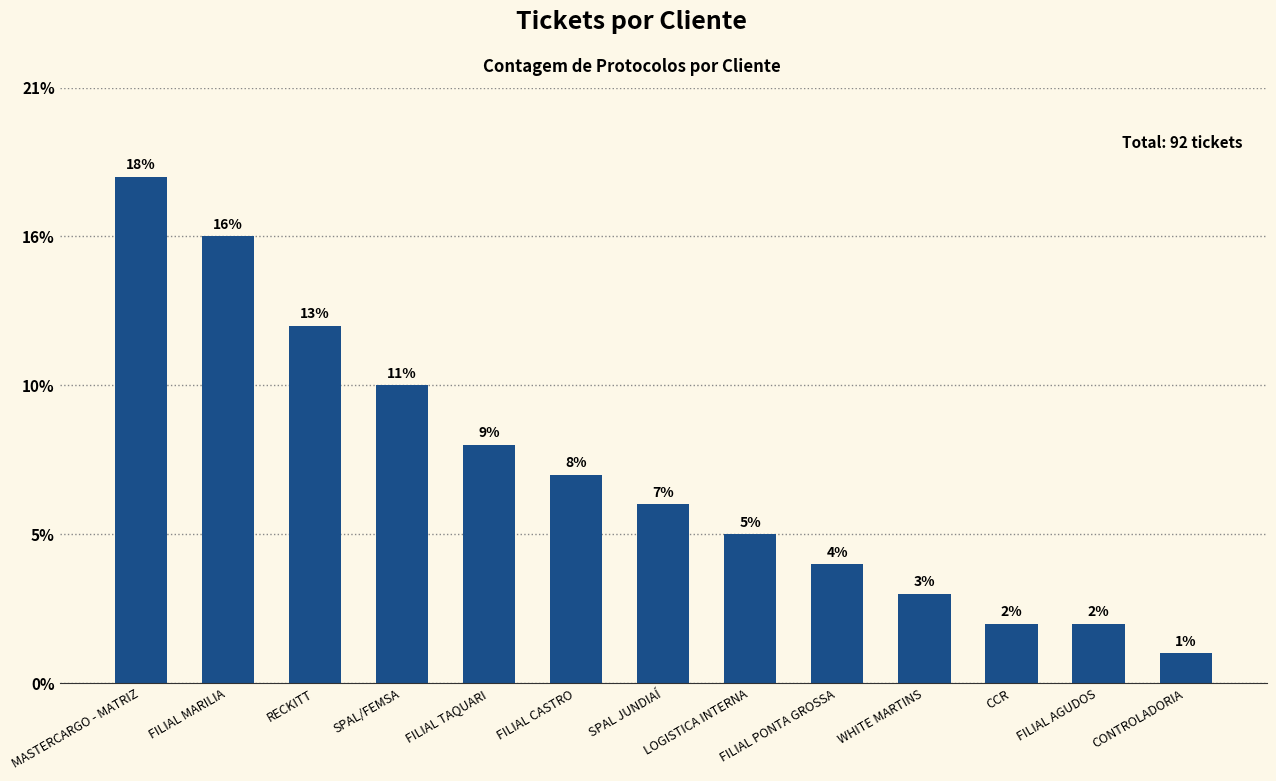

True or false: the data shows 2 at FILIAL AGUDOS.

True